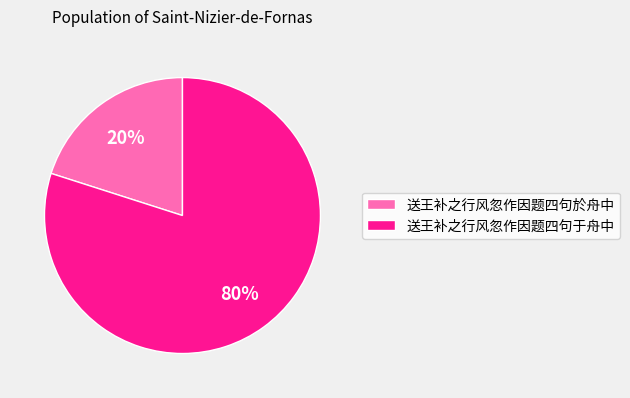

What is the largest slice in the pie chart?

送王补之行风忽作因题四句于舟中